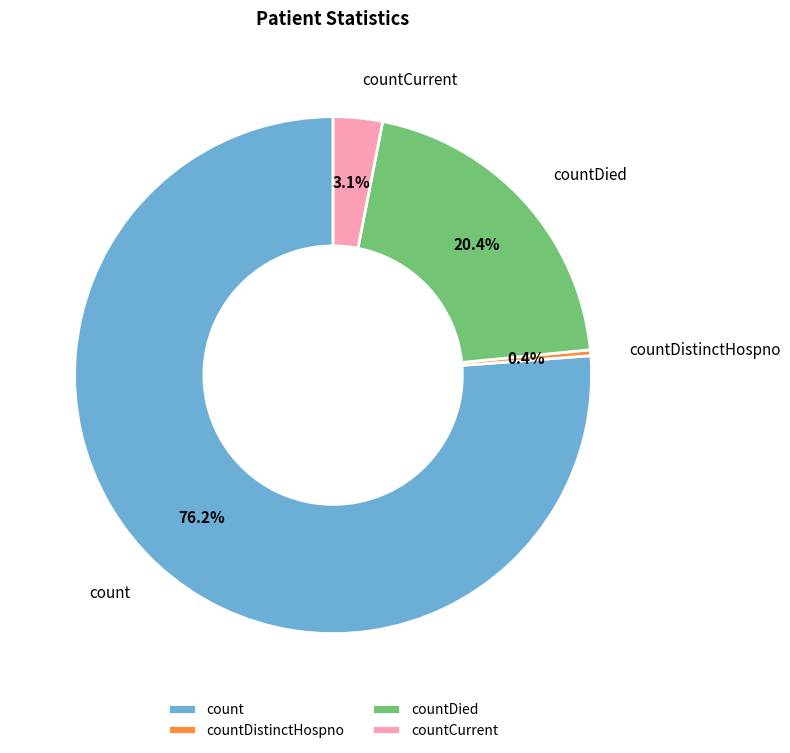

What is the majority slice?

count